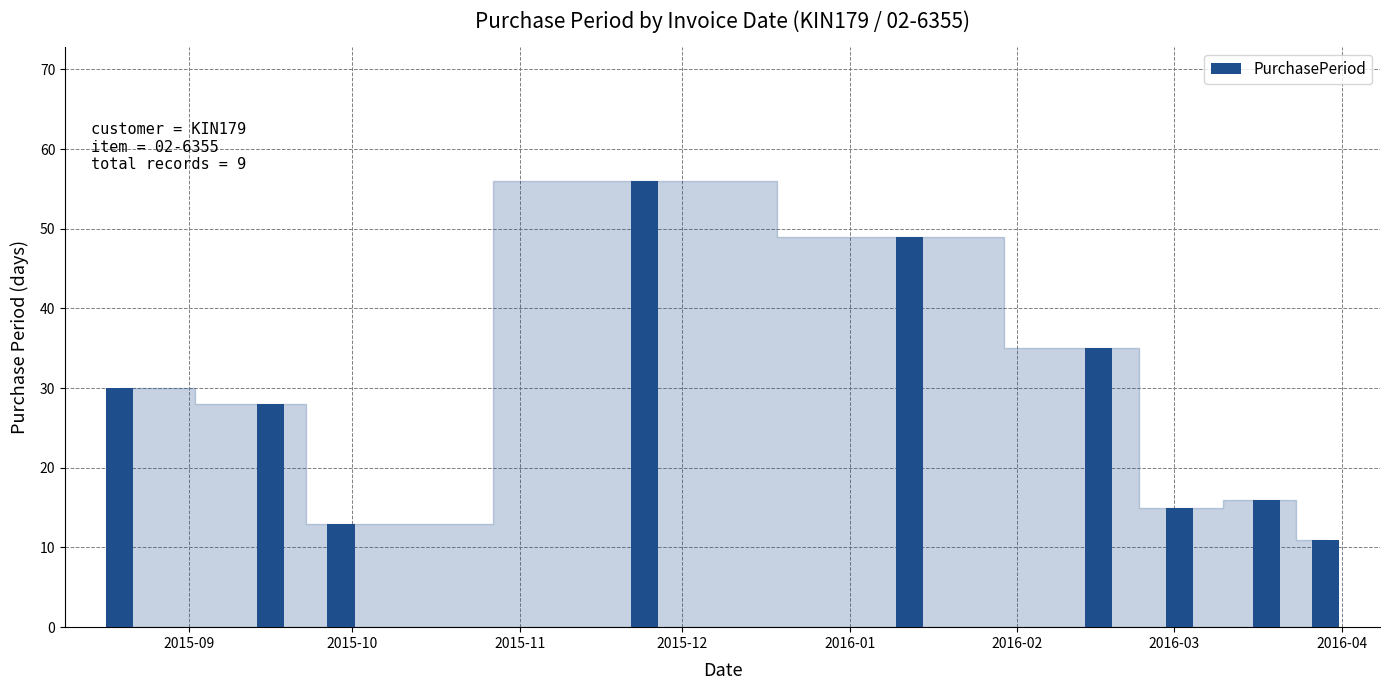

What is the minimum value shown in the chart?

11